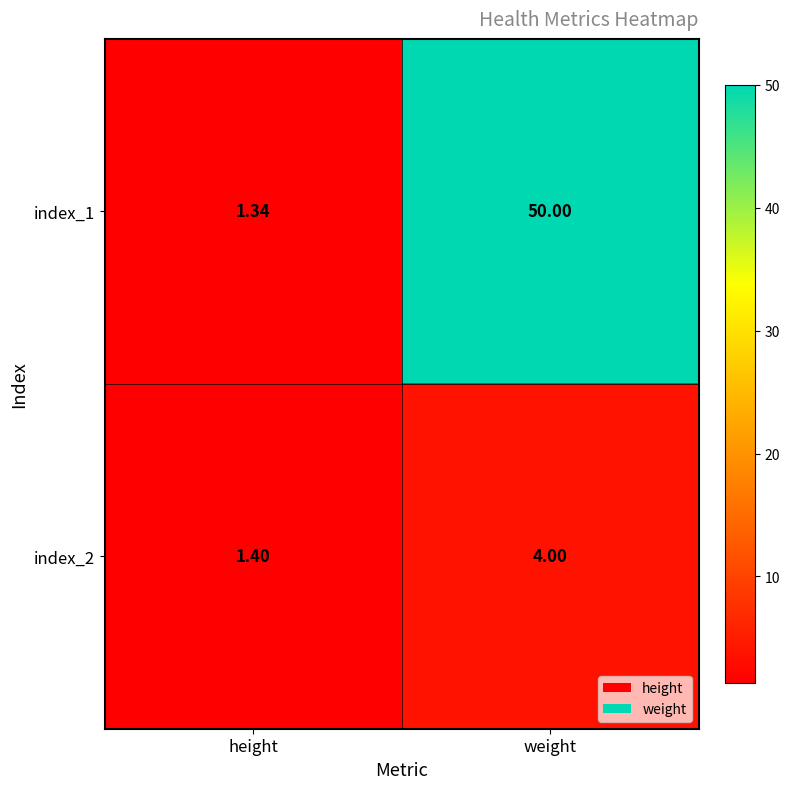

Between height and weight, which series saw the biggest shift?

index_1